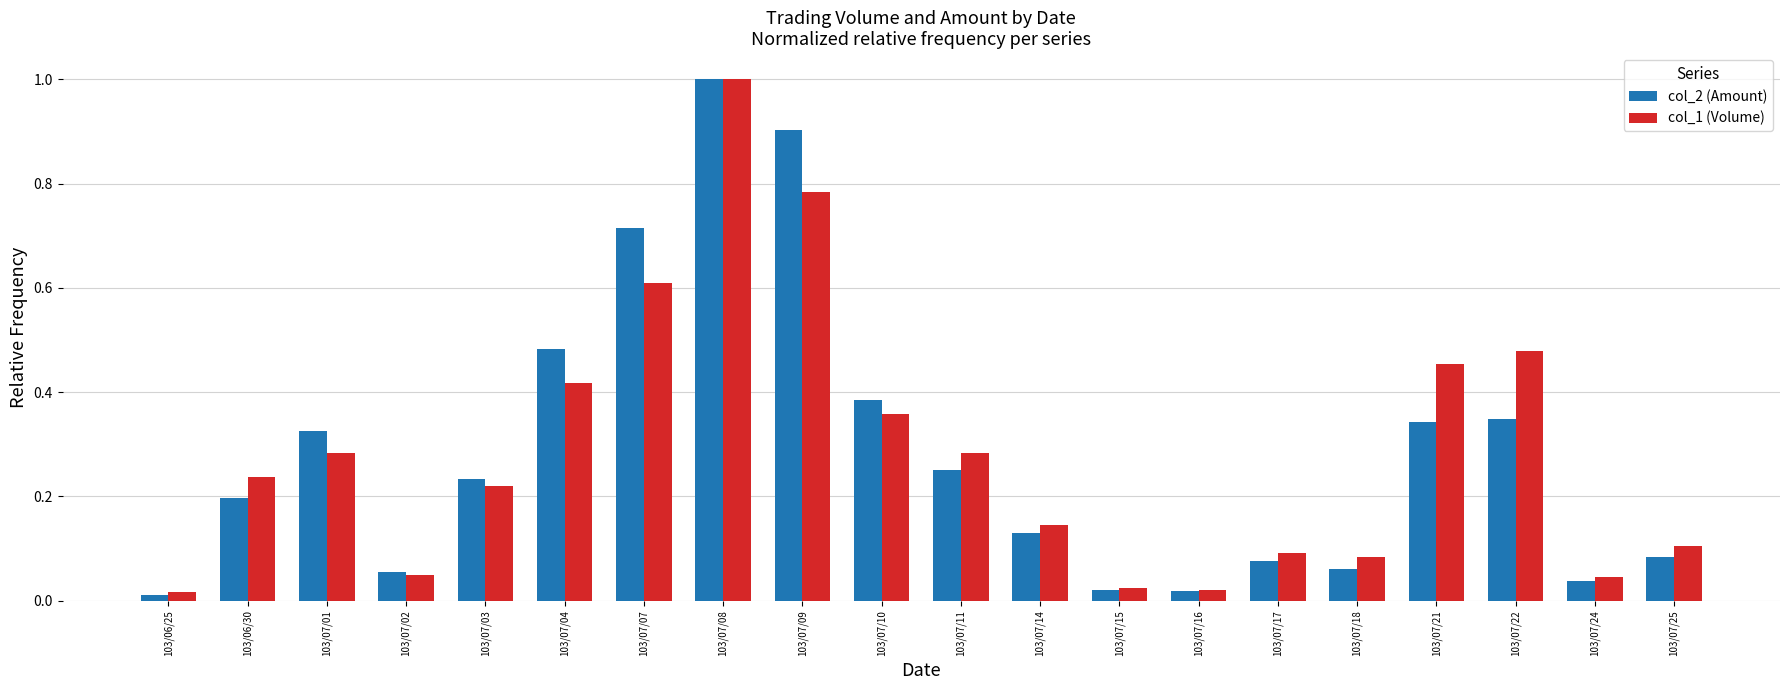

Is the value of col_2 (Amount) at 103/07/15 greater than the value of col_1 (Volume) at 103/07/24?

No